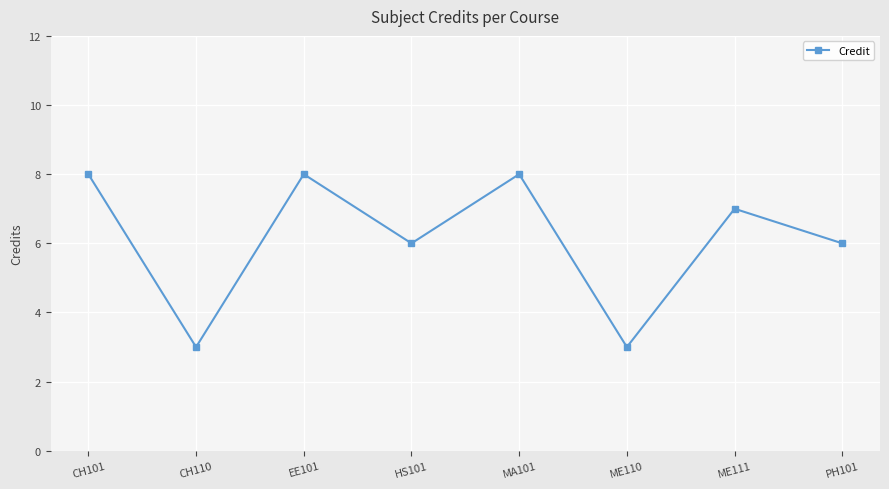

What is the difference between the second highest and second lowest values?

5